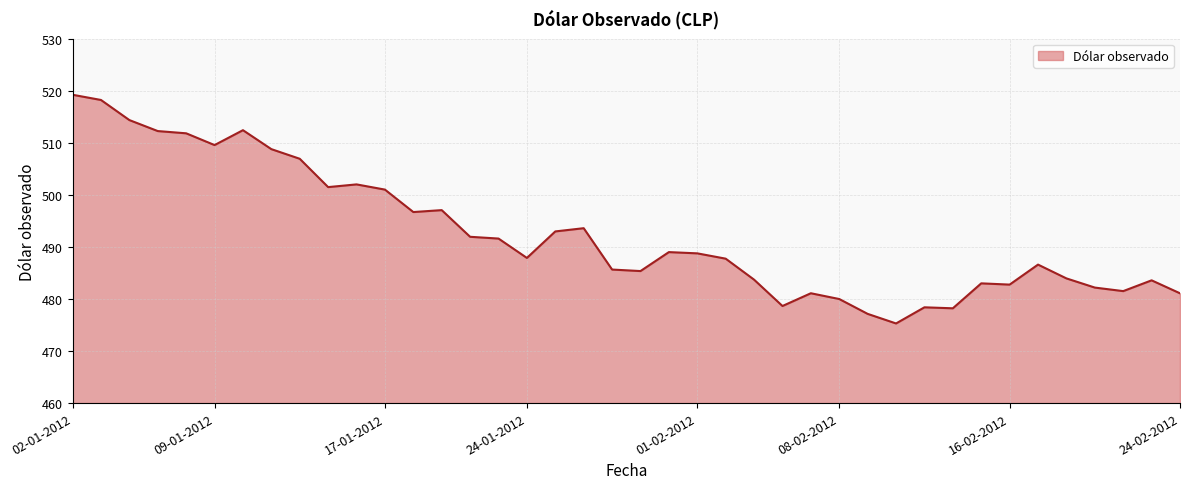

What is the minimum value shown in the chart?

475.3